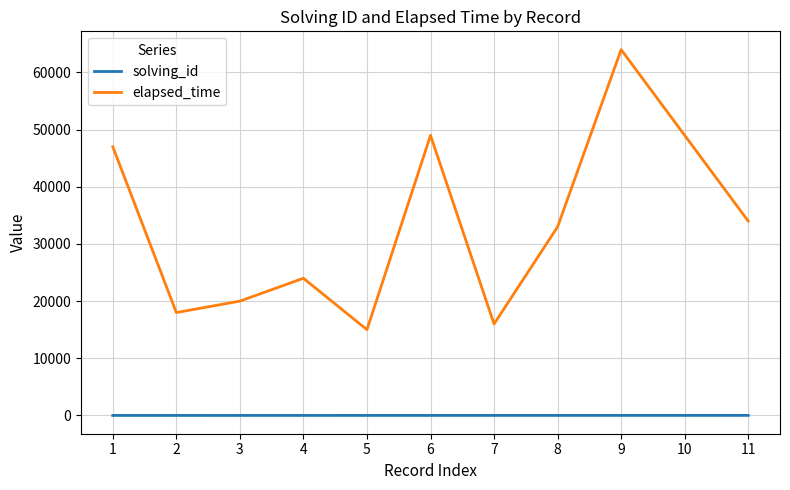

True or false: solving_id and elapsed_time intersect in this chart.

False